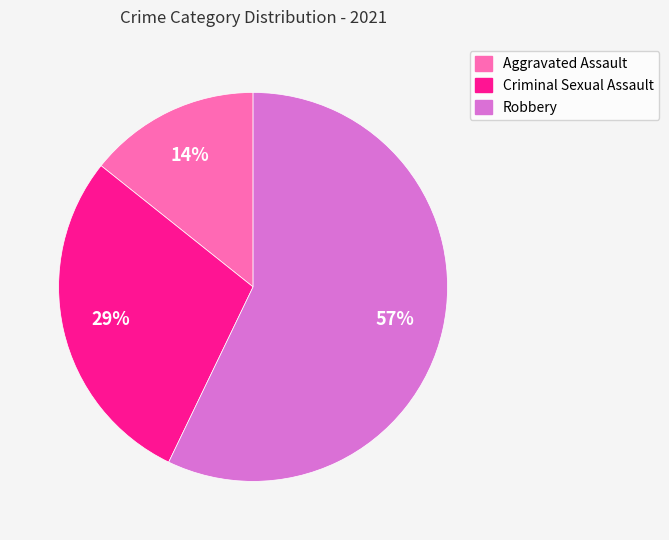

Is there any slice that represents more than half of the pie?

Yes